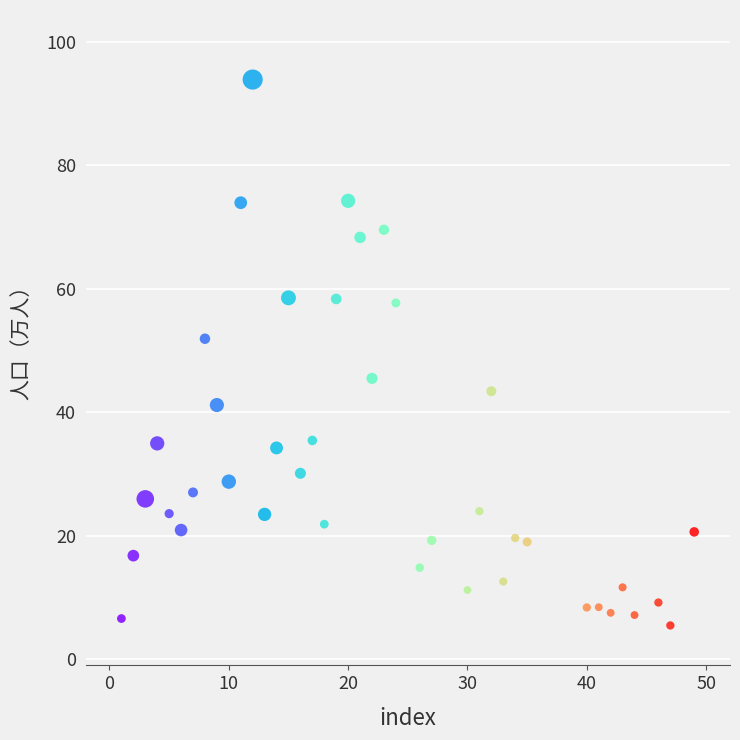

What is the range of X values (max minus min)?

48.0